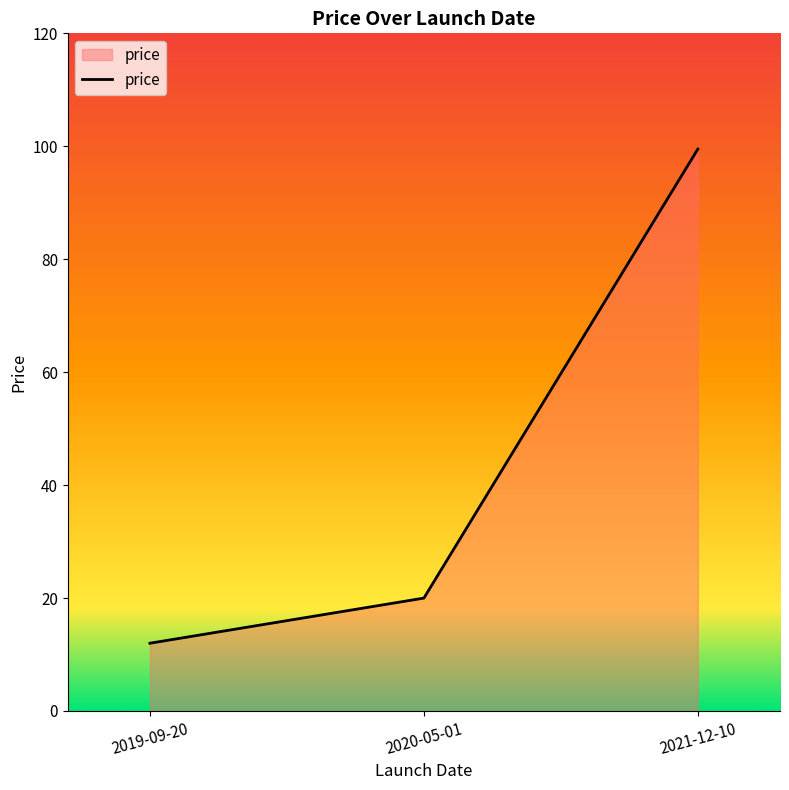

At which label is the value closest to 55?

2020-05-01